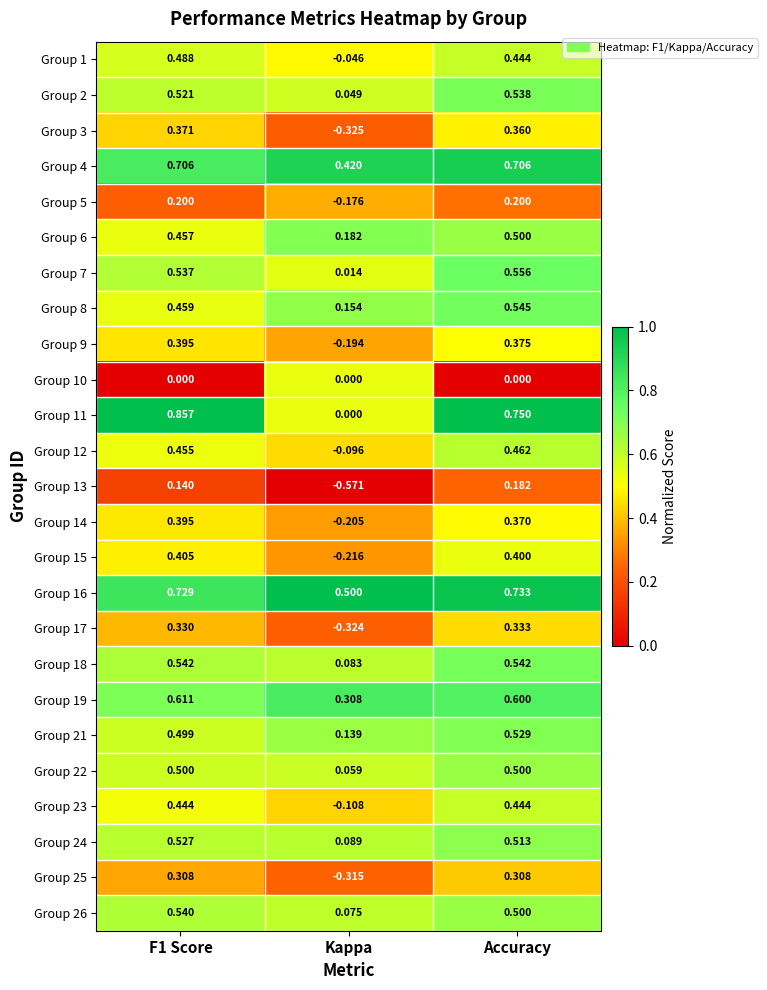

At how many categories does at least one series exceed 0?

3